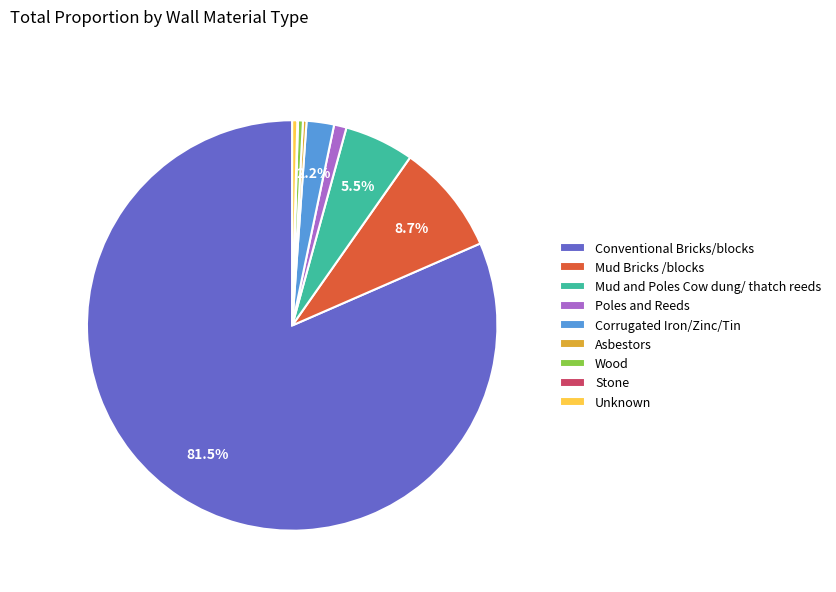

Is there any slice that represents more than half of the pie?

Yes